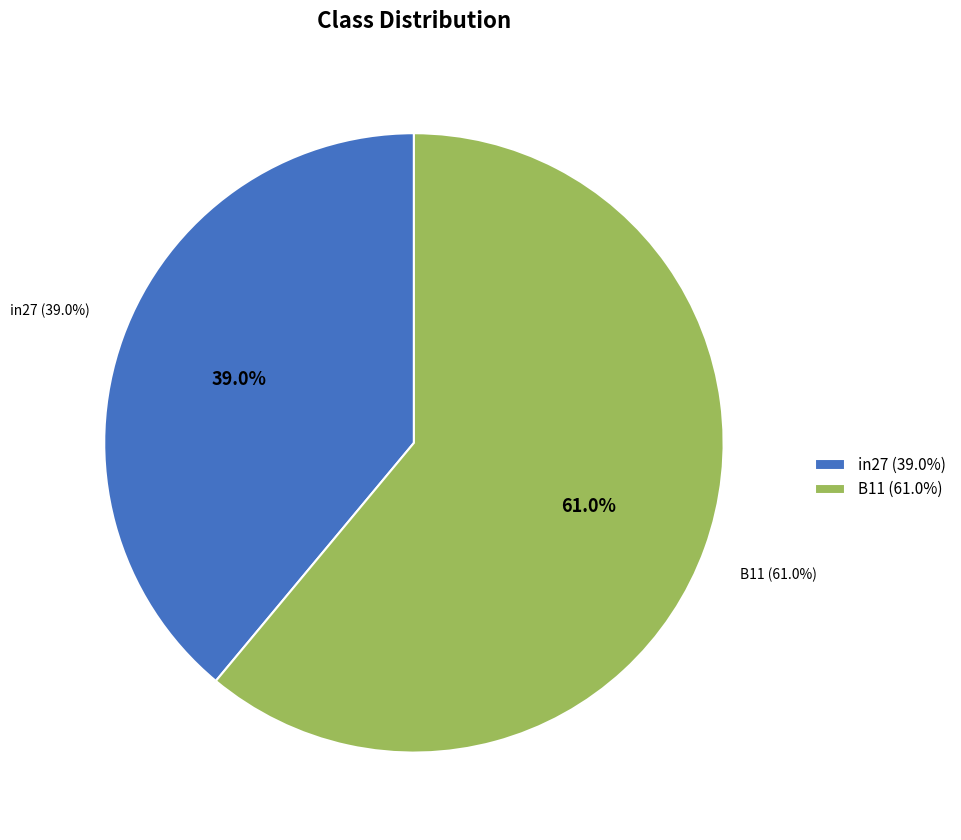

Which slice is the largest?

B11